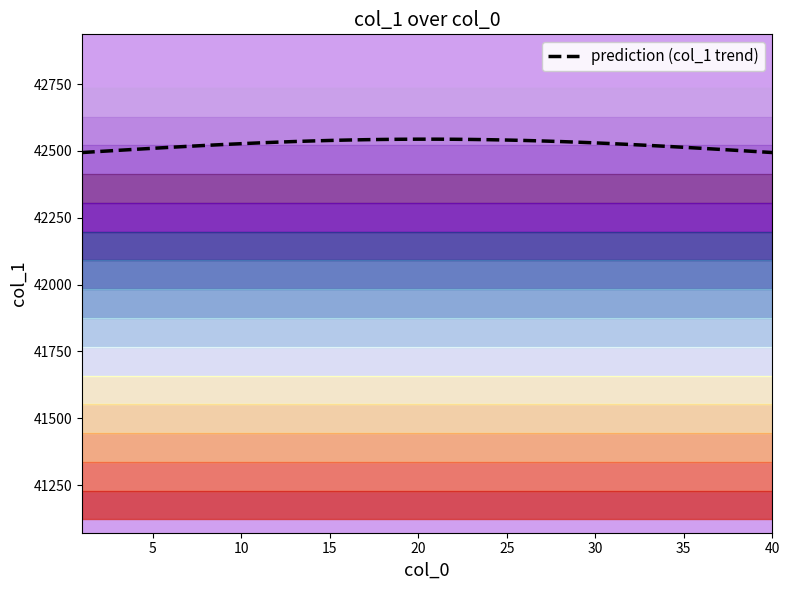

What is the lowest value of the prediction (col_1 trend) series?

42493.9